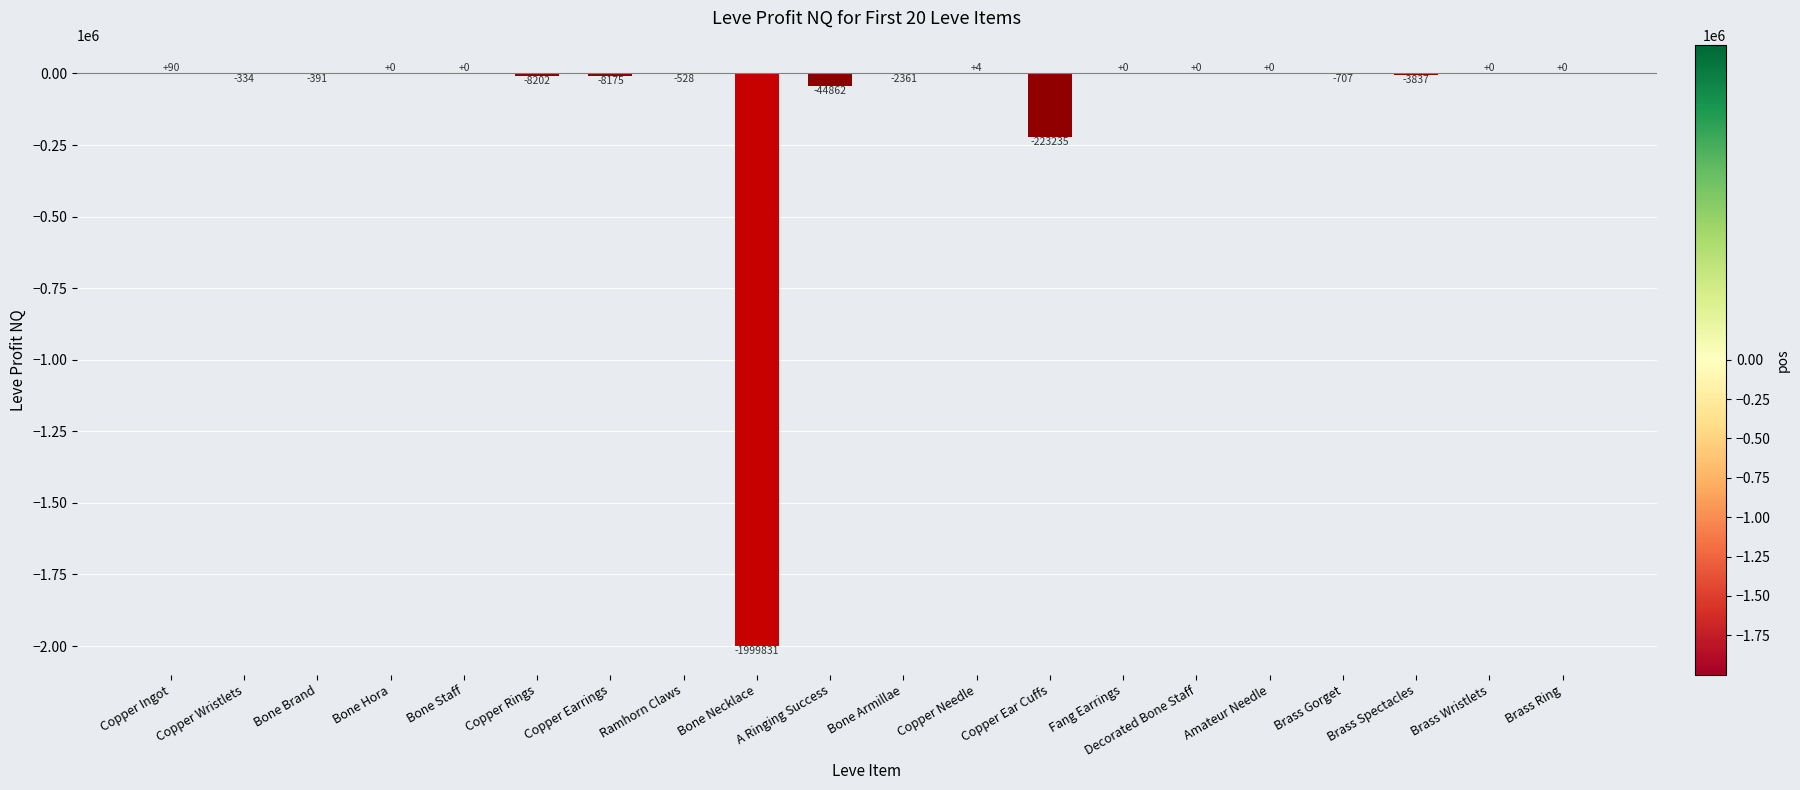

Between Bone Hora and Copper Earrings, which is larger?

Bone Hora